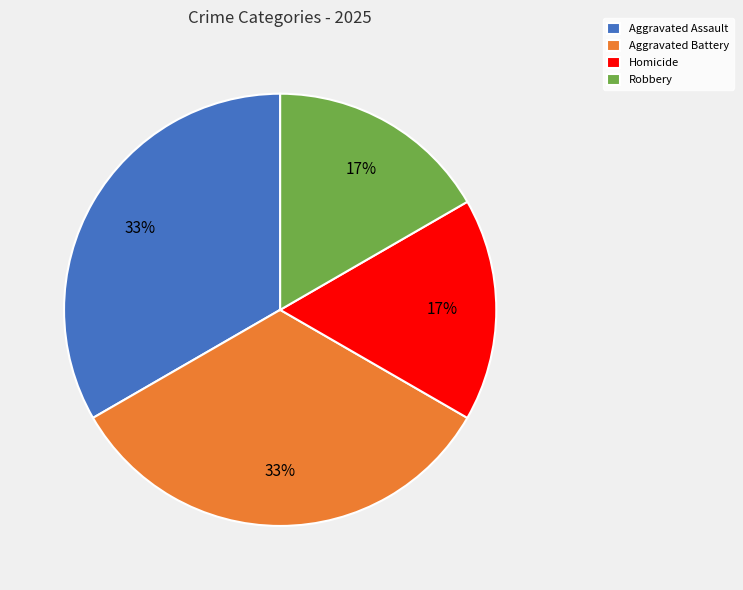

How many segments does this pie chart have?

4